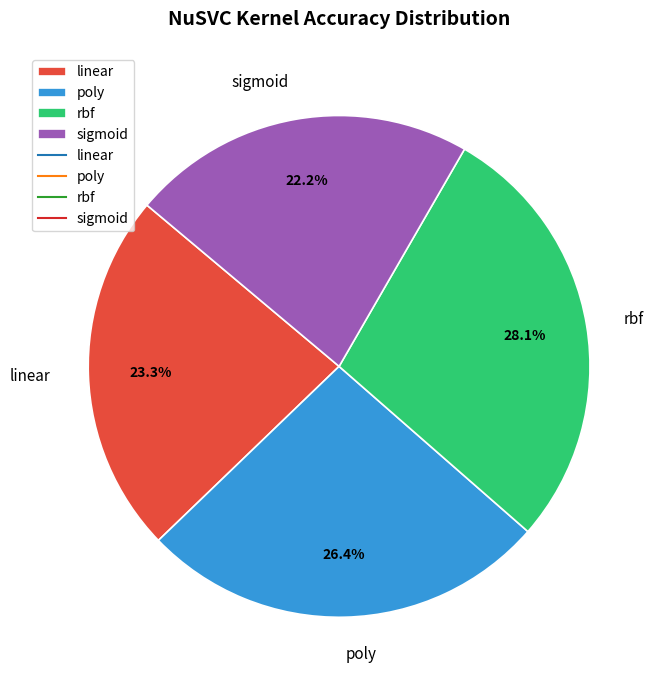

What percentage do rbf and sigmoid together represent?

50.3%